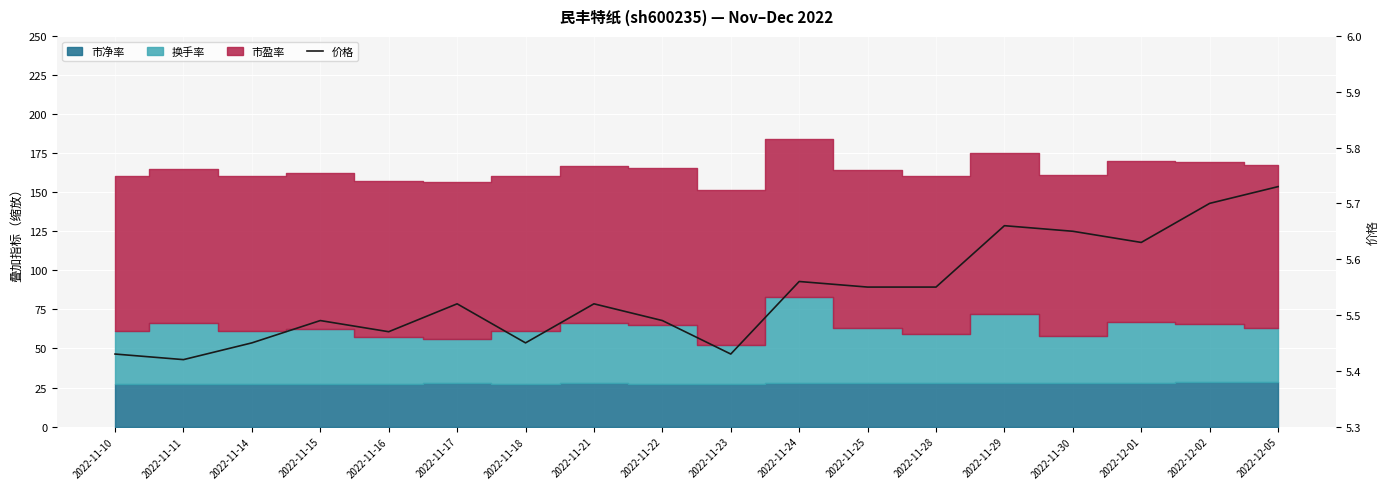

Rank the categories by value from highest to lowest.

2022-12-05, 2022-12-02, 2022-11-29, 2022-11-30, 2022-12-01, 2022-11-24, 2022-11-25, 2022-11-28, 2022-11-17, 2022-11-21, 2022-11-15, 2022-11-22, 2022-11-16, 2022-11-14, 2022-11-18, 2022-11-10, 2022-11-23, 2022-11-11